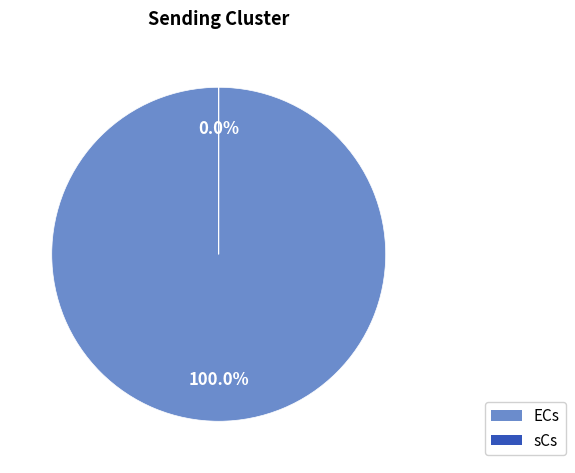

Is ECs the majority of the pie?

Yes